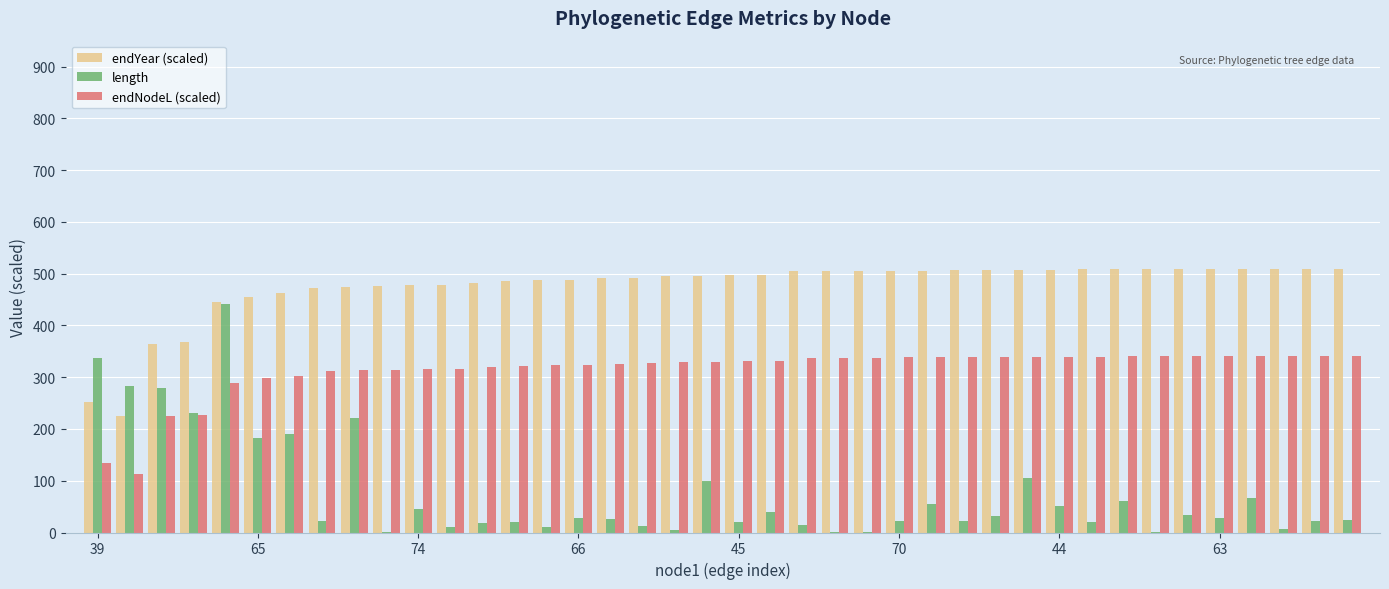

What is the highest value of the endYear (scaled) series?

509.7